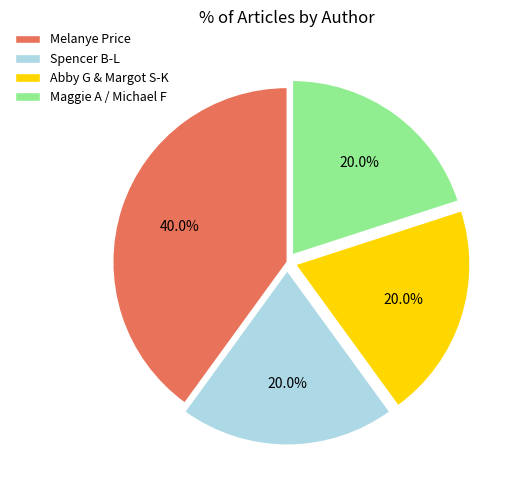

Is there a majority slice in this chart?

No